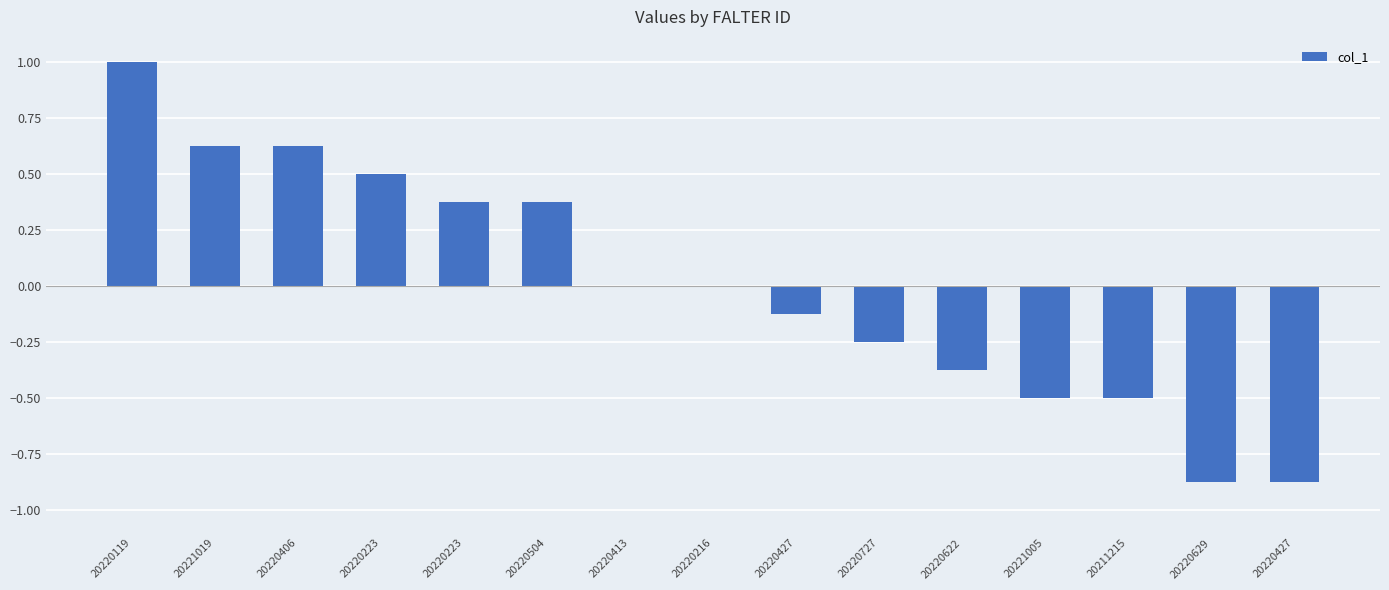

How many categories are shown in the chart?

15